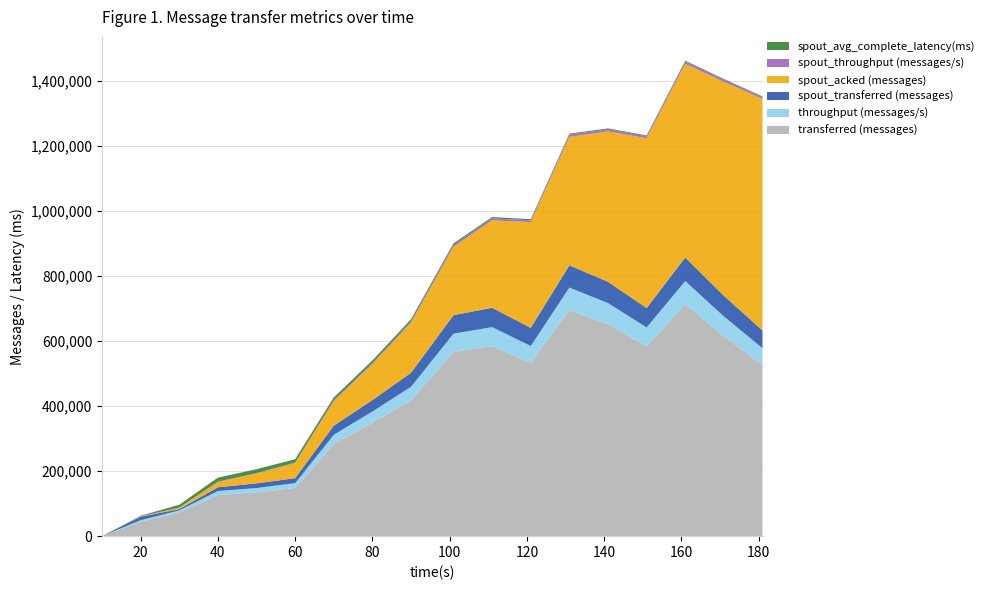

Reading left to right, list all the values displayed in this chart.

transferred (messages): 0.0	44560.0	72420.0	126160.0	134620.0	148220.0	283360.0	348600.0	417760.0	566360.0	584440.0	531740.0	694920.0	651720.0	583880.0	713180.0	614600.0	525760.0
throughput (messages/s): 0.0	4432.0	6905.0	12558.0	13364.0	14716.0	28144.0	34583.0	41403.0	56175.0	58216.0	52814.0	69256.0	64867.0	57781.0	70998.0	60966.0	52262.0
spout_transferred (messages): 0.0	10580.0	3800.0	11480.0	14320.0	15280.0	28040.0	35140.0	43040.0	56820.0	59480.0	55800.0	68340.0	65420.0	59440.0	72660.0	63440.0	54400.0
spout_acked (messages): 0.0	500.0	4220.0	16260.0	30120.0	46560.0	75200.0	110540.0	153720.0	209700.0	268980.0	325060.0	395020.0	462300.0	522340.0	595180.0	657860.0	711640.0
spout_throughput (messages/s): 0.0	1052.0	362.0	1142.0	1421.0	1517.0	2785.0	3486.0	4265.0	5635.0	5924.0	5542.0	6810.0	6511.0	5882.0	7233.0	6293.0	5407.0
spout_avg_complete_latency(ms): 0.0	1604.5	8854.6	12471.8	11984.8	10266.6	8991.5	7866.2	6639.0	5497.0	4042.2	3472.3	3094.6	2799.1	2632.5	2495.5	2392.1	2344.8